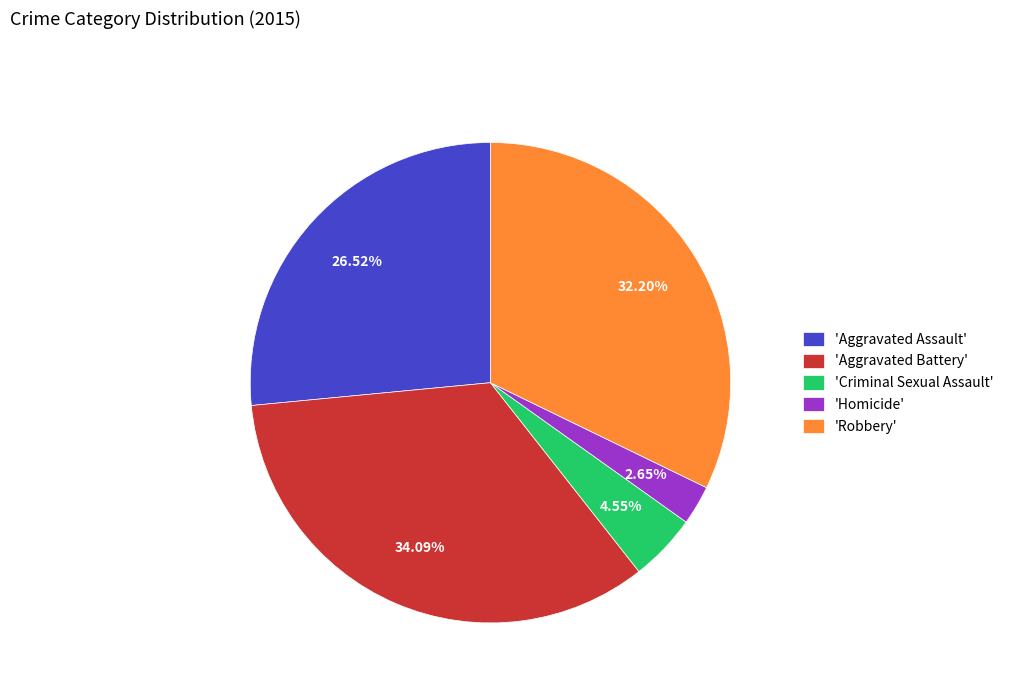

Rank the categories by value from lowest to highest.

'Homicide', 'Criminal Sexual Assault', 'Aggravated Assault', 'Robbery', 'Aggravated Battery'